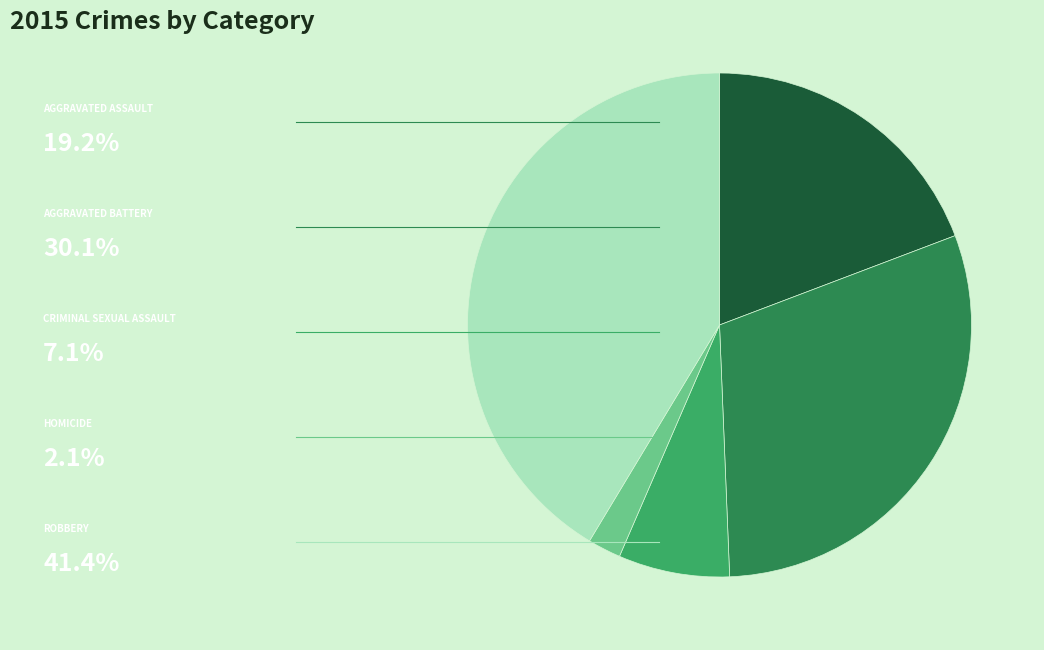

Does any single category account for the majority?

No